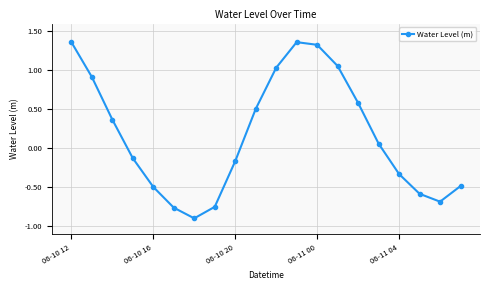

What is the difference between the maximum and second lowest values?

2.1